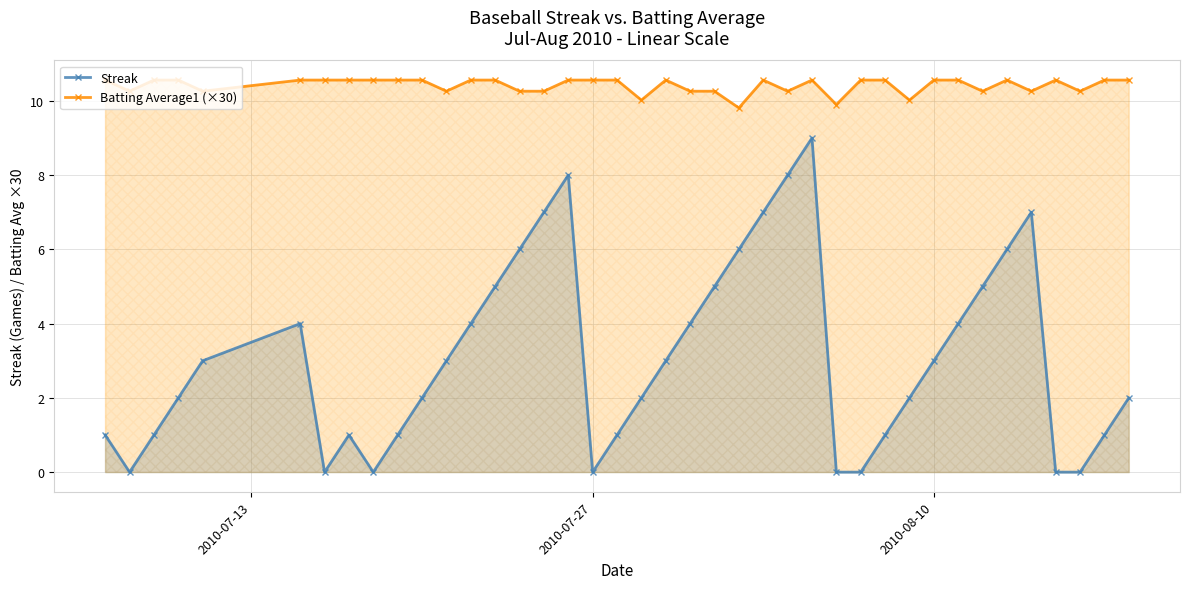

What is the maximum value for Batting Average1 (×30)?

10.6